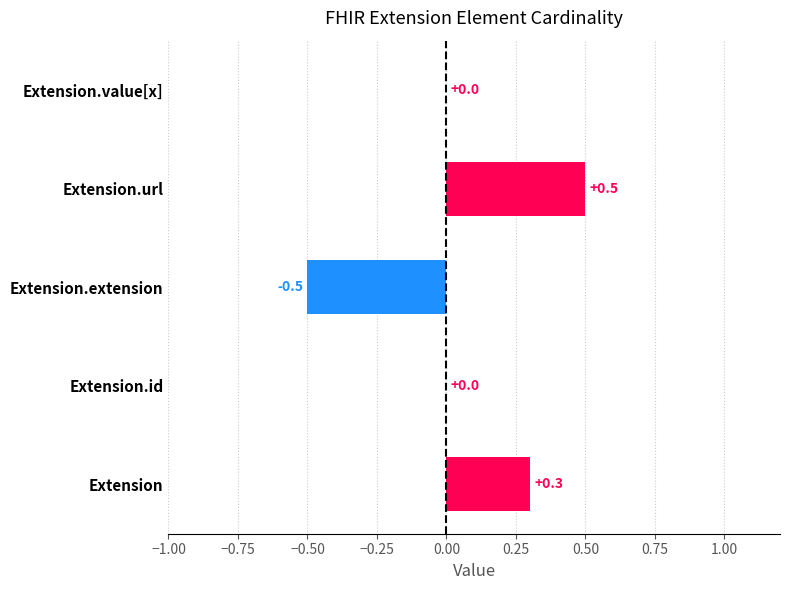

What is the sum of all values?

0.3